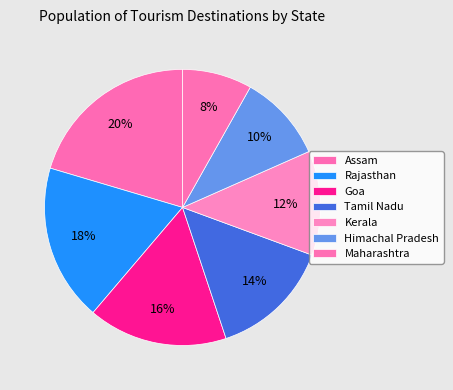

Rank the categories by value from lowest to highest.

Maharashtra, Himachal Pradesh, Kerala, Tamil Nadu, Goa, Rajasthan, Assam